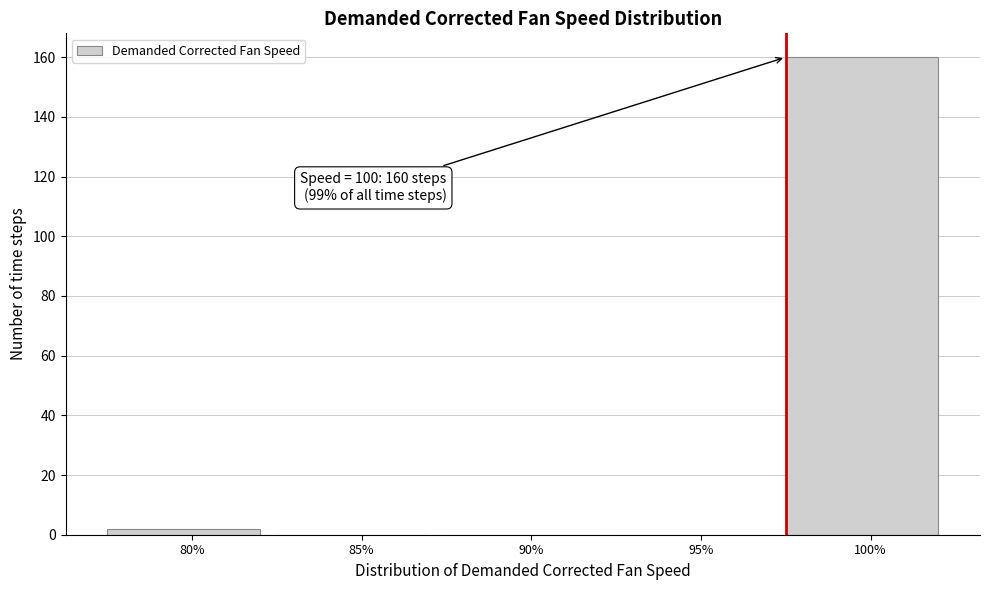

Reading right to left, transcribe all the data shown in this chart.

100%=160	95%=0	90%=0	85%=0	80%=2